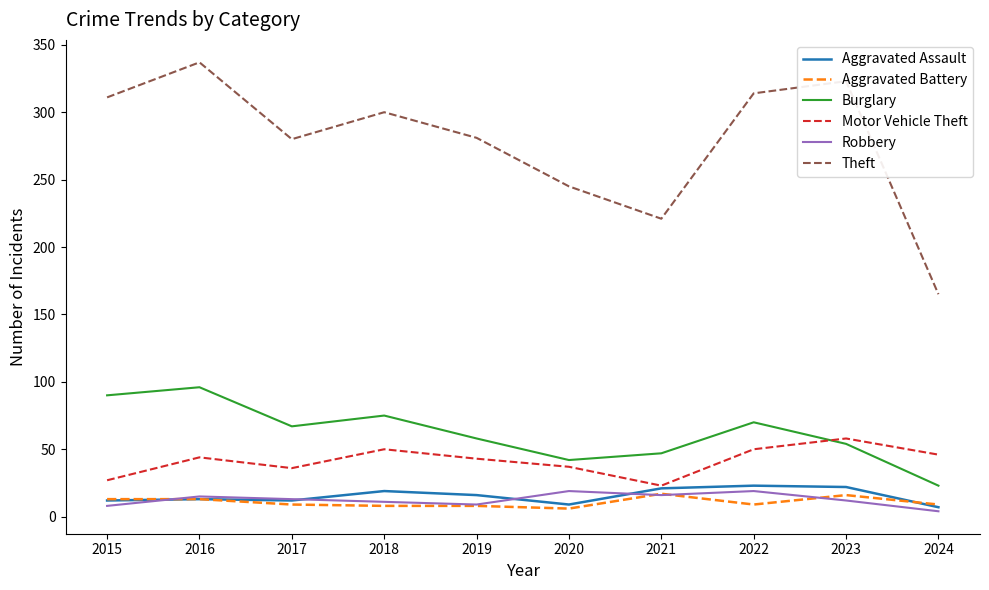

Which series has the largest total across all categories?

Theft